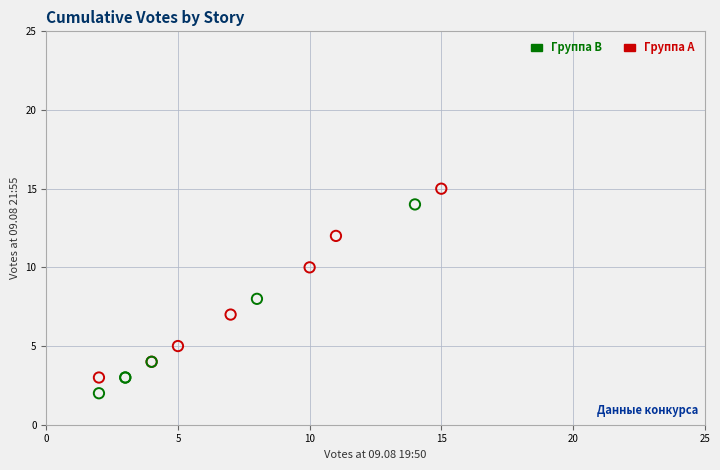

Which series contains the highest Y value?

Группа A